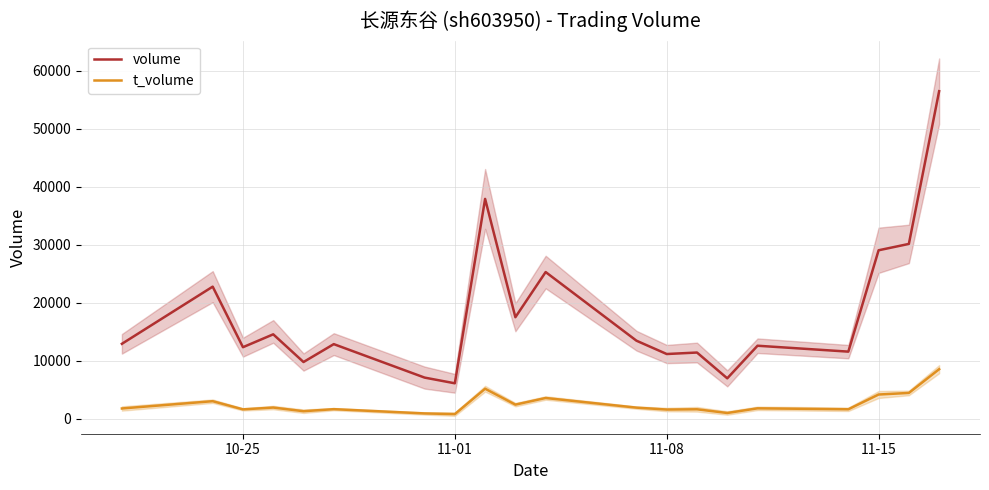

True or false: t_volume has more than 2 points higher than both neighbors.

True